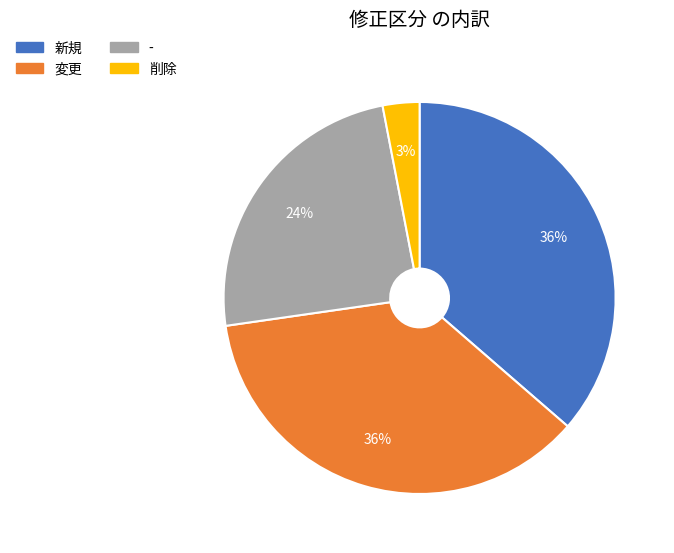

Between 削除 and 変更, which is larger?

変更